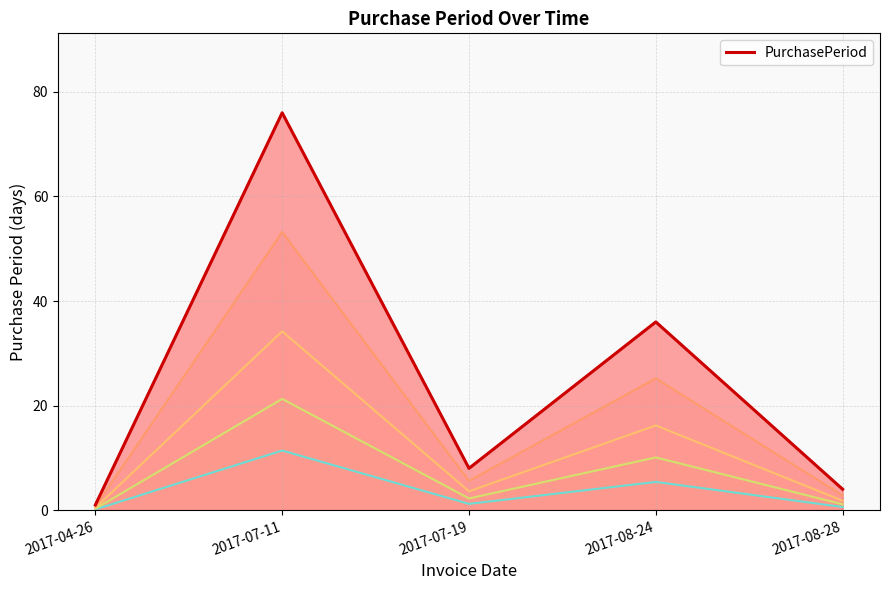

The PurchasePeriod series shows 8 at 2017-07-19. True or false?

True